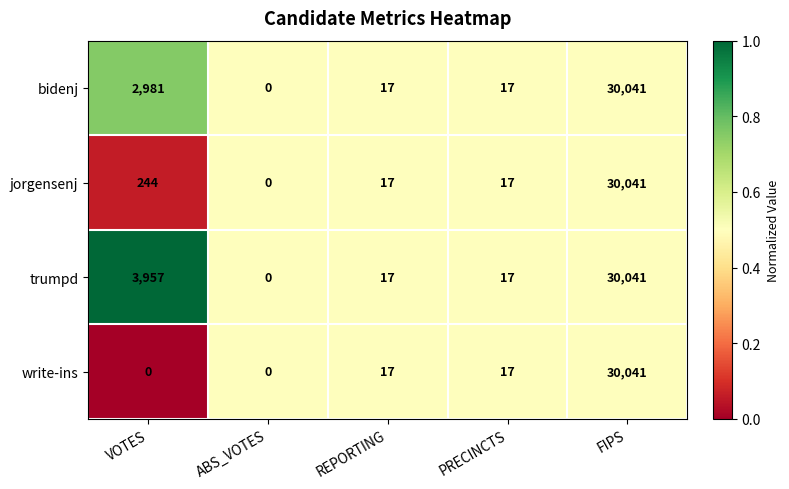

What is the difference between the second highest and second lowest values in the bidenj series?

2964